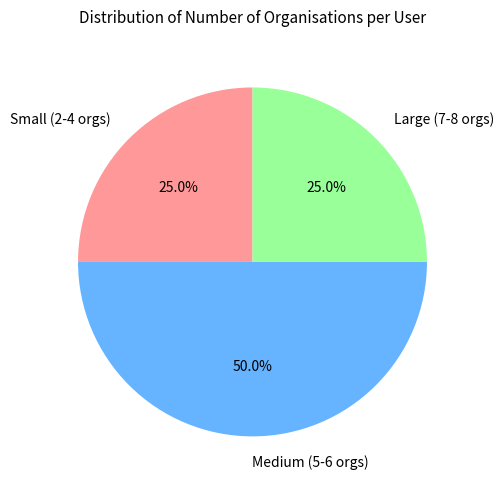

What is the largest slice in the pie chart?

Medium (5-6 orgs)